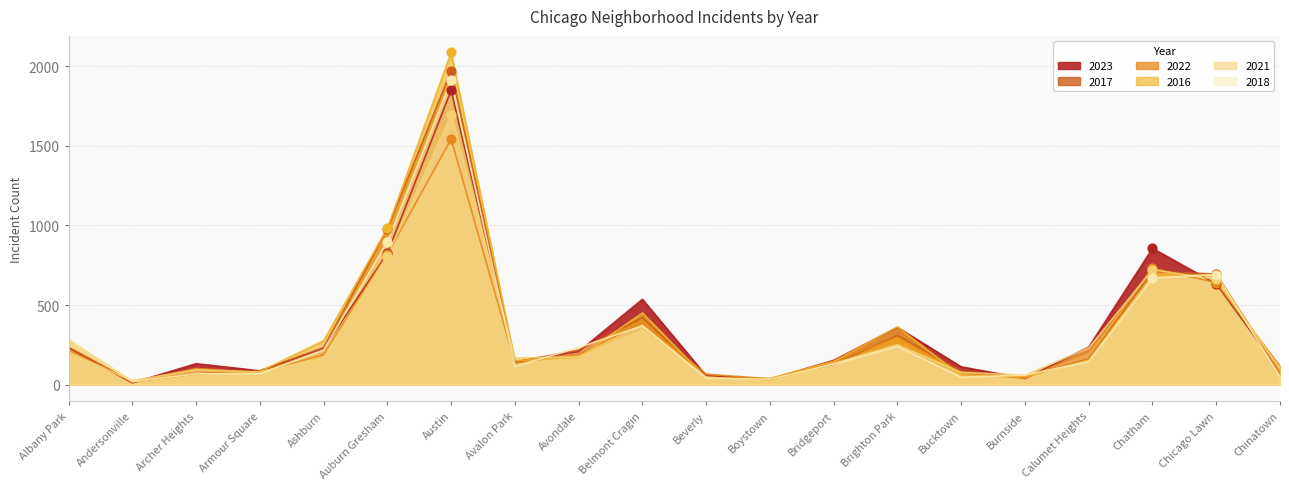

Which series reaches the maximum Y coordinate?

2016